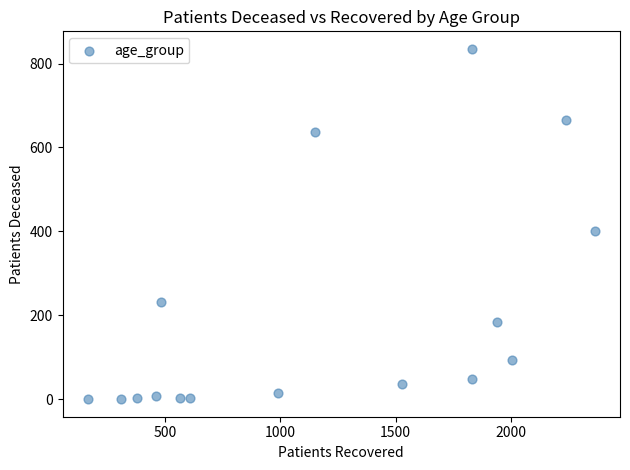

What Y value in the scatter plot is closest to 417?

402